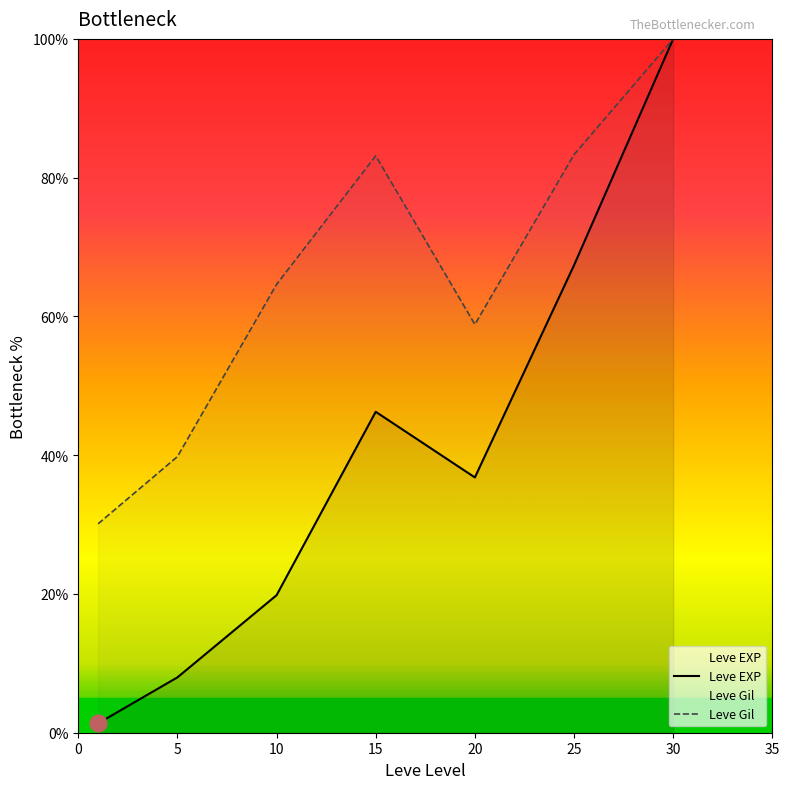

What is the value of the Leve Gil point at the 7th from the left?

100.0